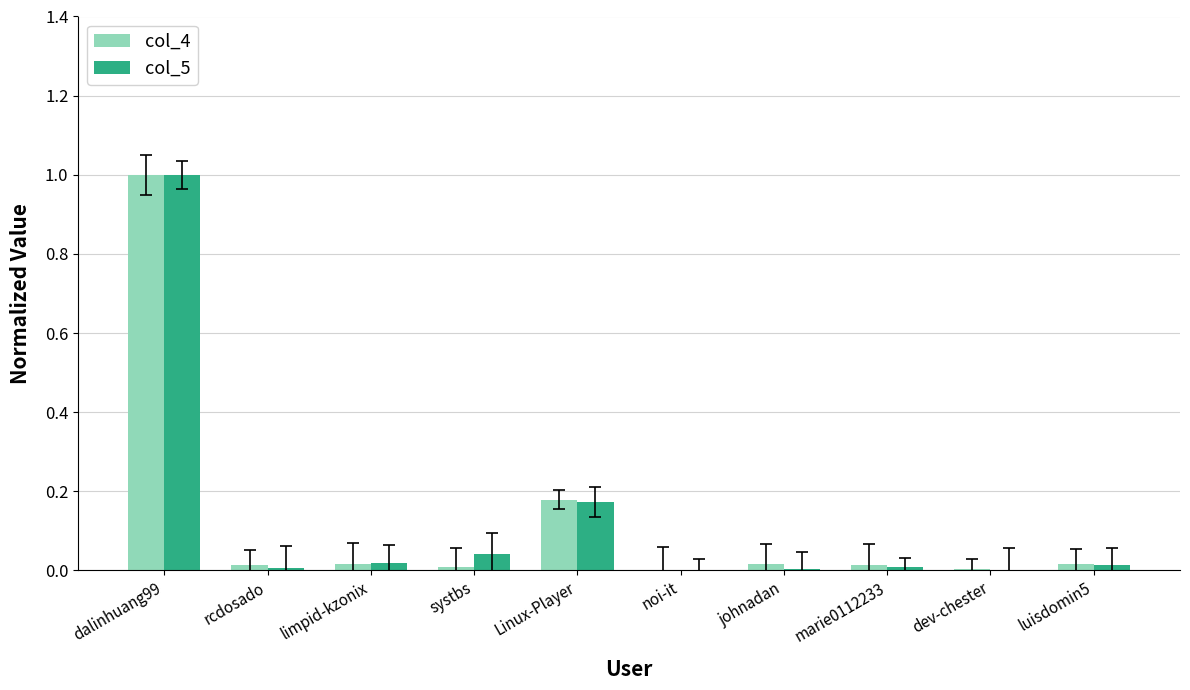

What is the sum of all col_5 values?

1.3